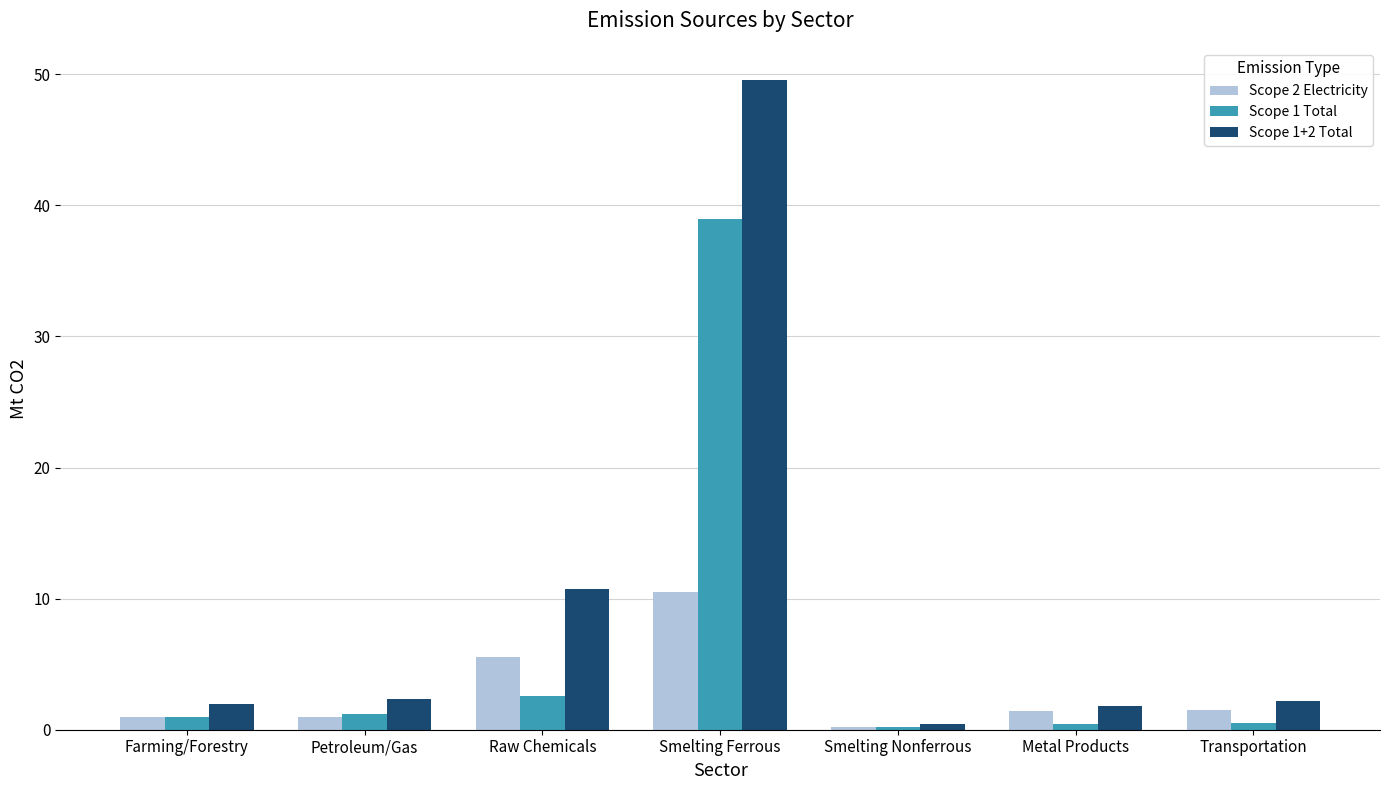

Which series has the largest total across all categories?

Scope 1+2 Total